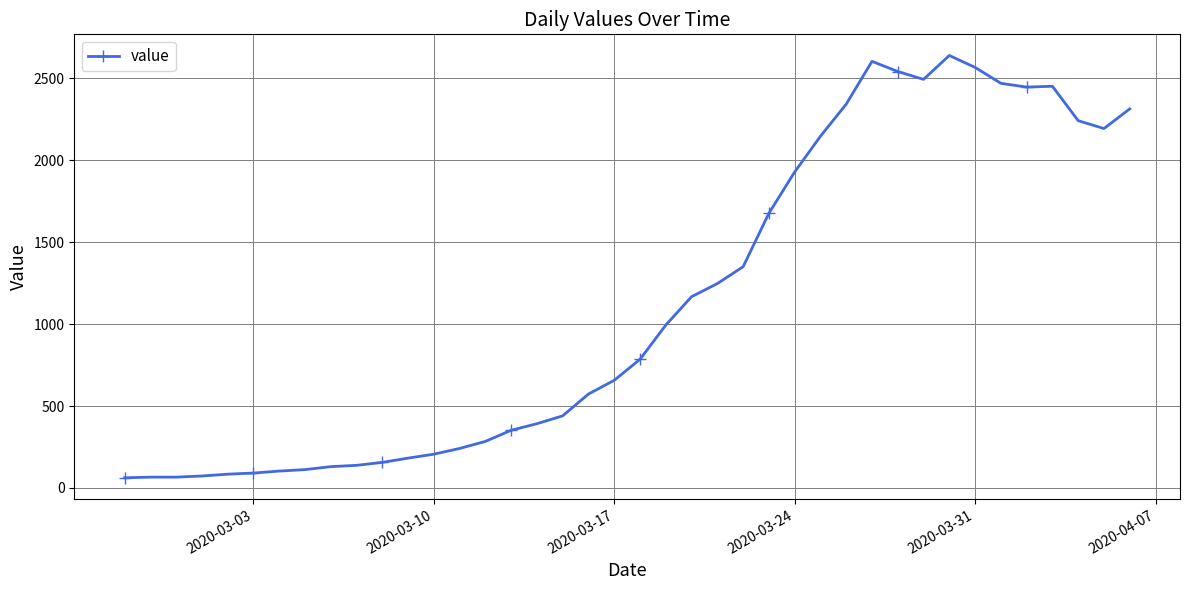

True or false: there are more than 2 points higher than both neighbors.

True